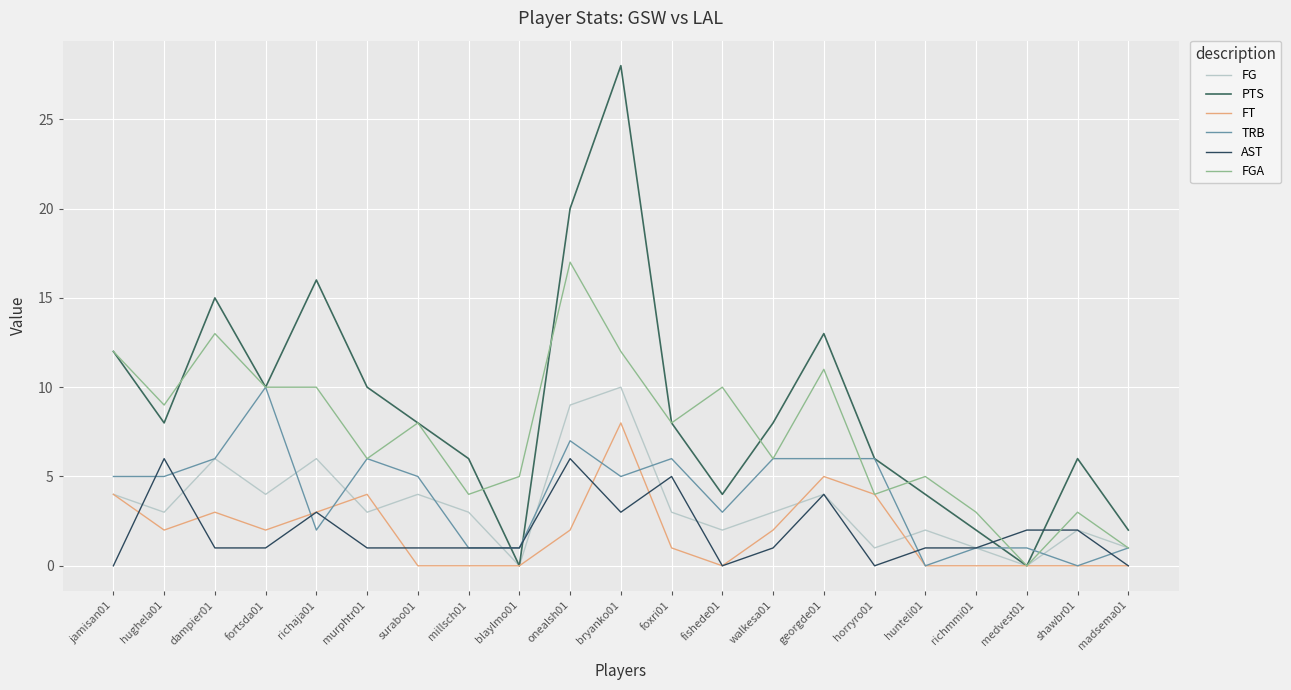

True or false: FT has a value of 4 at murphtr01.

True